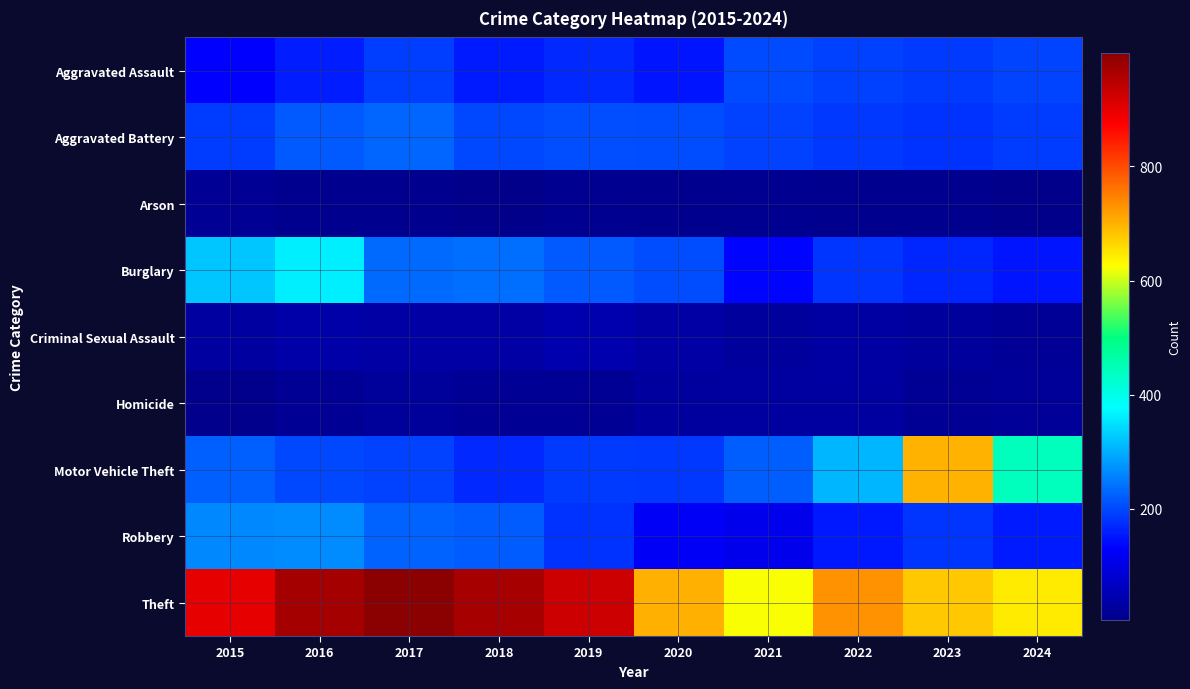

Which series has the largest range (max minus min)?

Motor Vehicle Theft